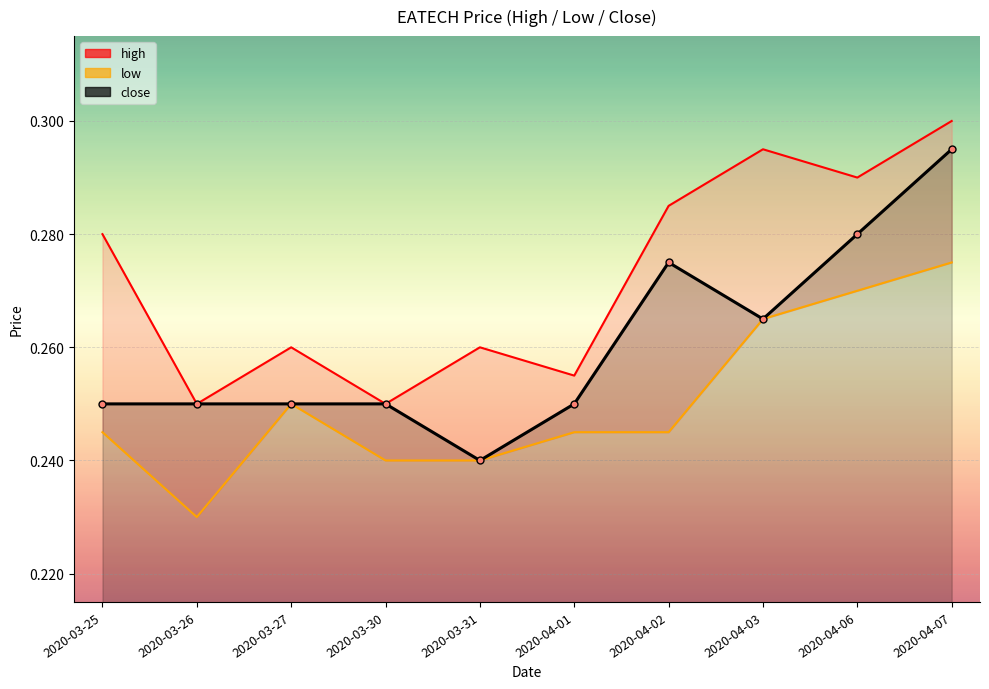

True or false: close has more than 0 points higher than both neighbors.

True